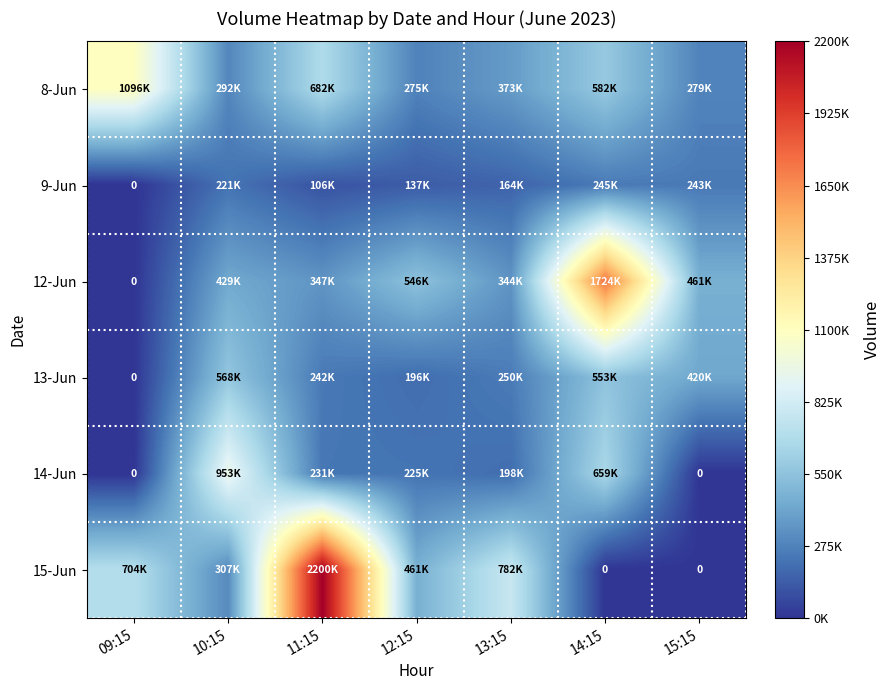

At which category is the sum across all series the highest?

11:15